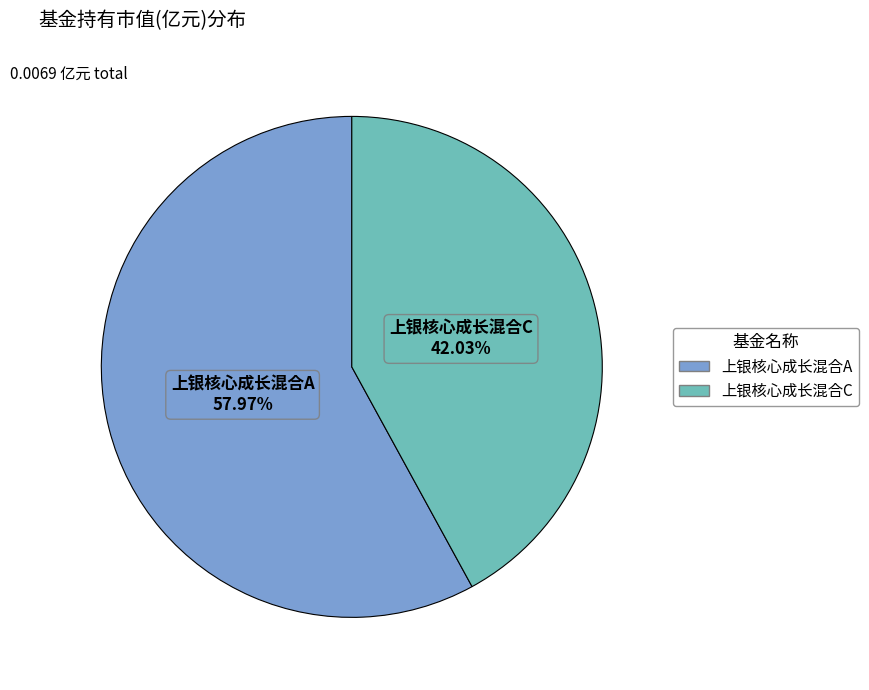

Which category accounts for the majority?

上银核心成长混合A